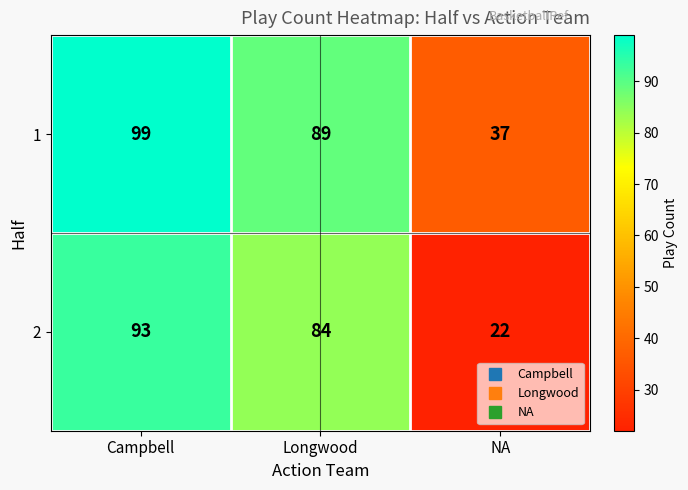

At Longwood, list the series in order from largest to smallest.

1, 2